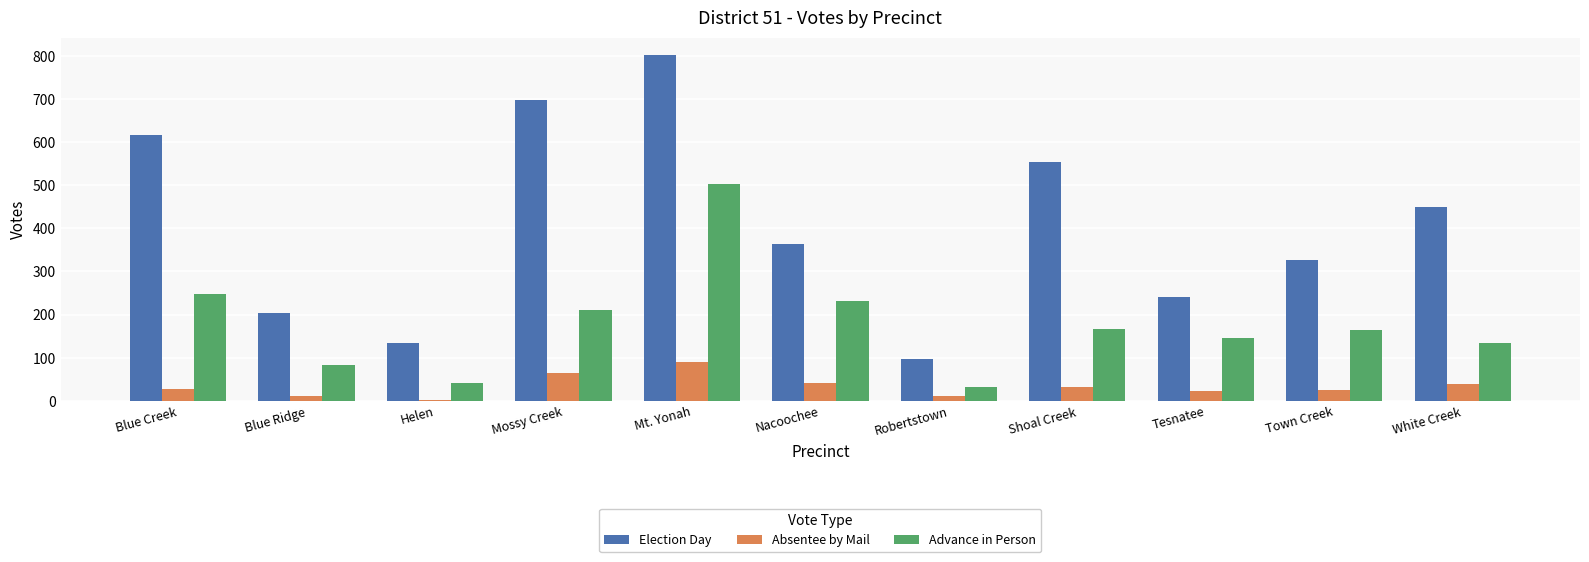

What are all the series names shown in the legend?

Election Day, Absentee by Mail, Advance in Person